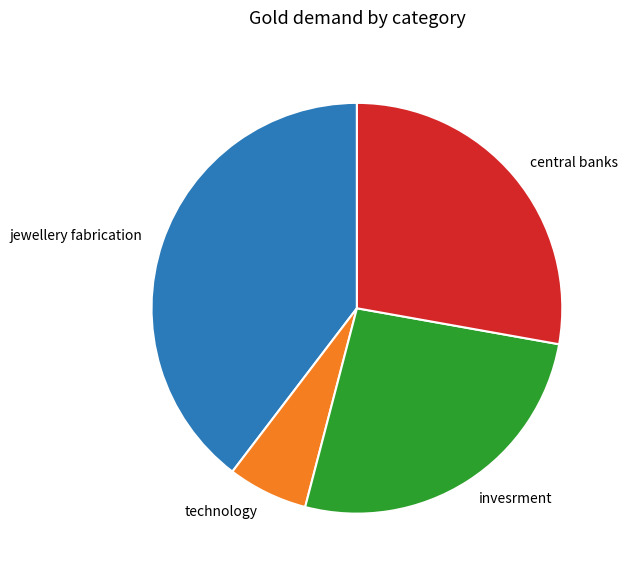

Which category has the smallest portion of the pie?

technology